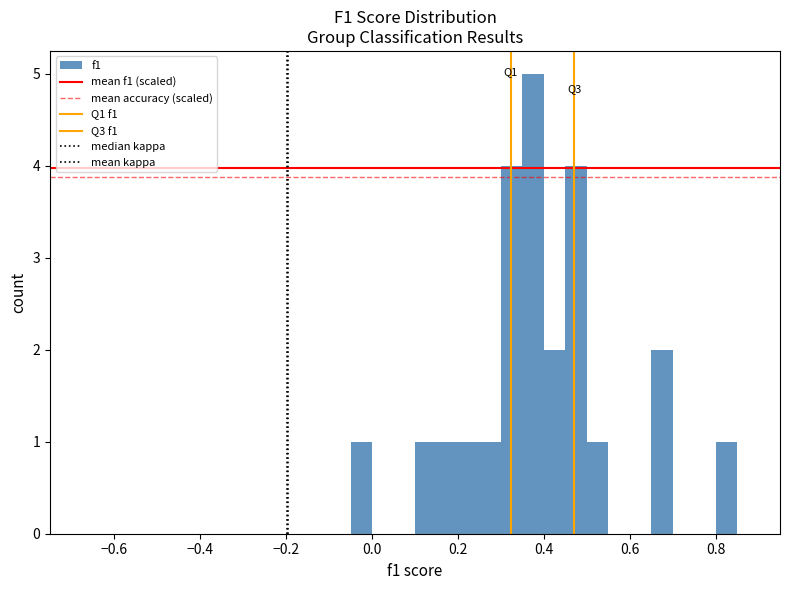

Read against the x-axis, roughly where is the centre of the tallest bar?

0.38